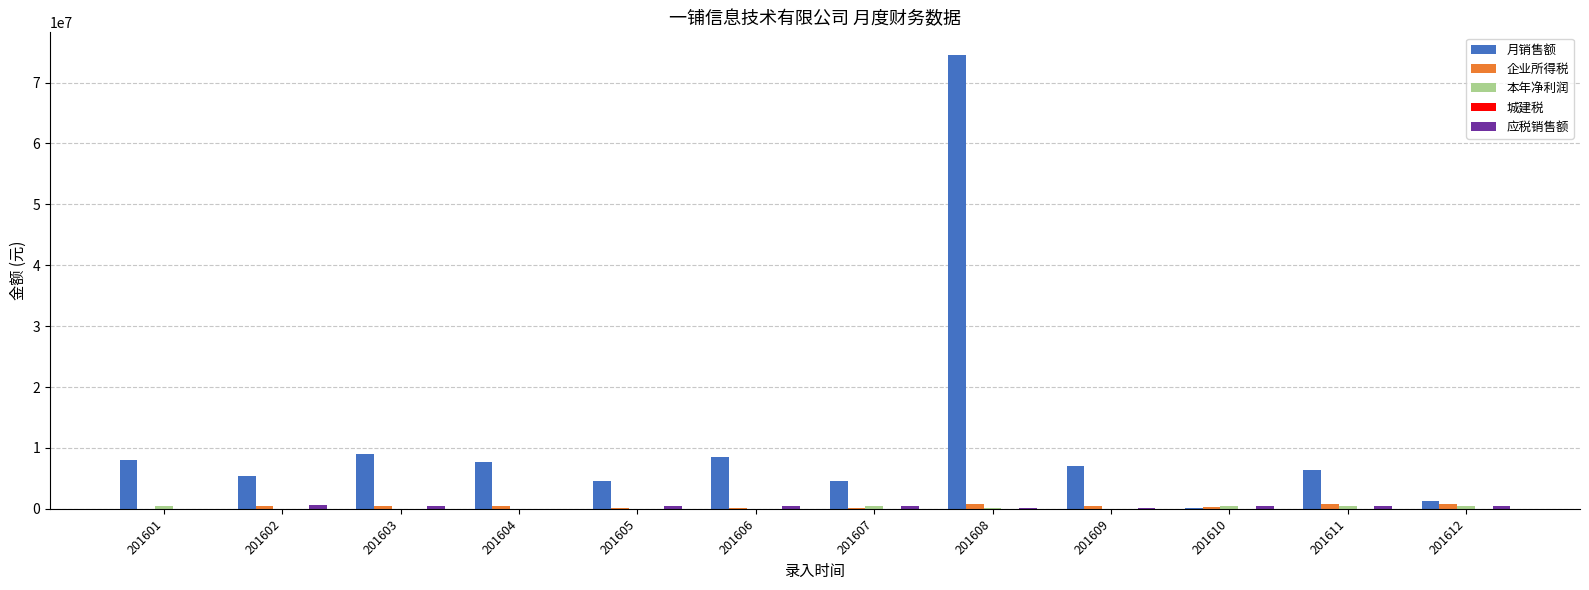

Which series has the largest total across all categories?

月销售额